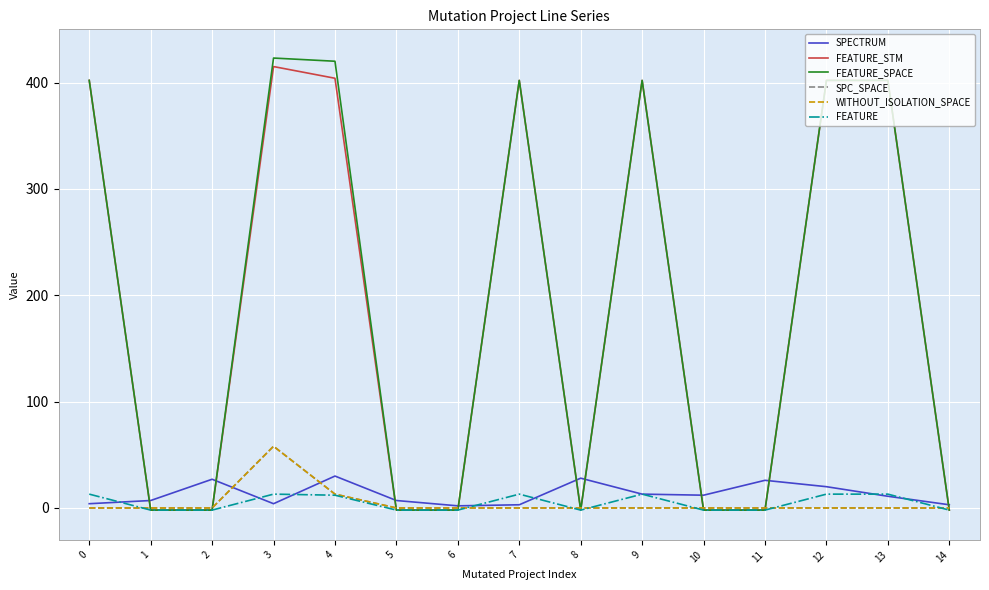

Is it true that FEATURE_STM equals -2 at 6?

True